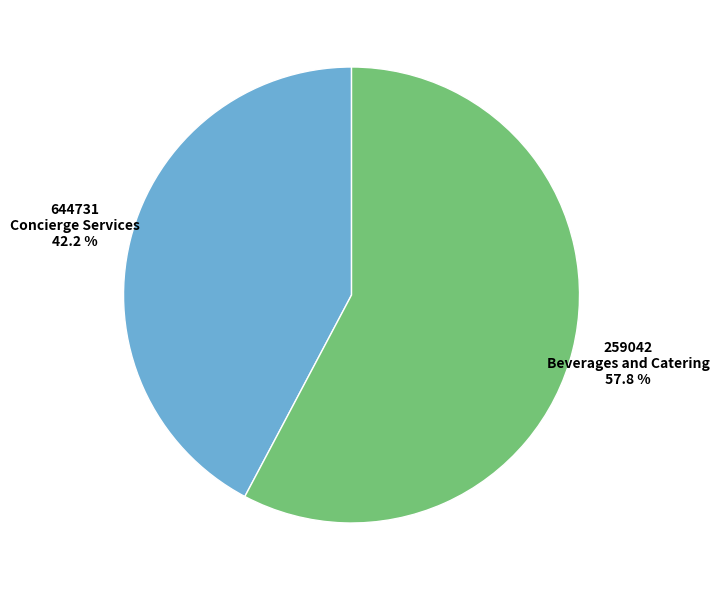

Is there any slice that represents more than half of the pie?

Yes